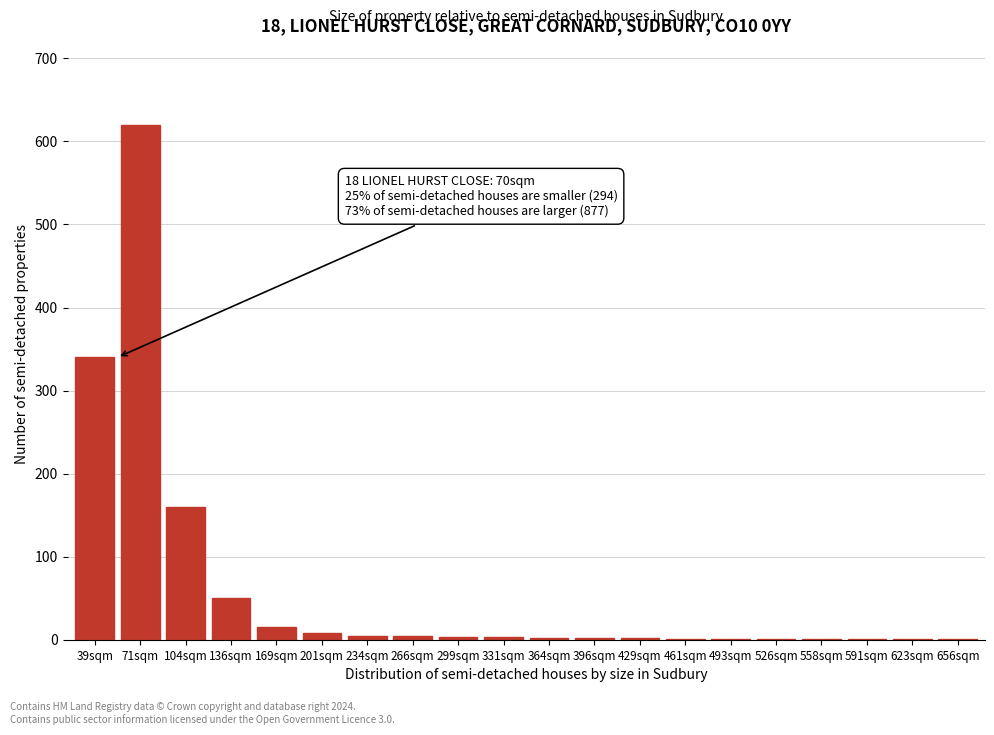

What is the sum of all values?

1221